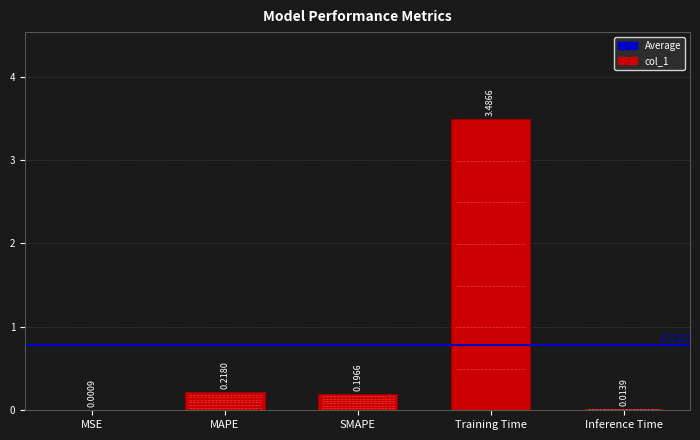

Count the number of categories in the chart.

5